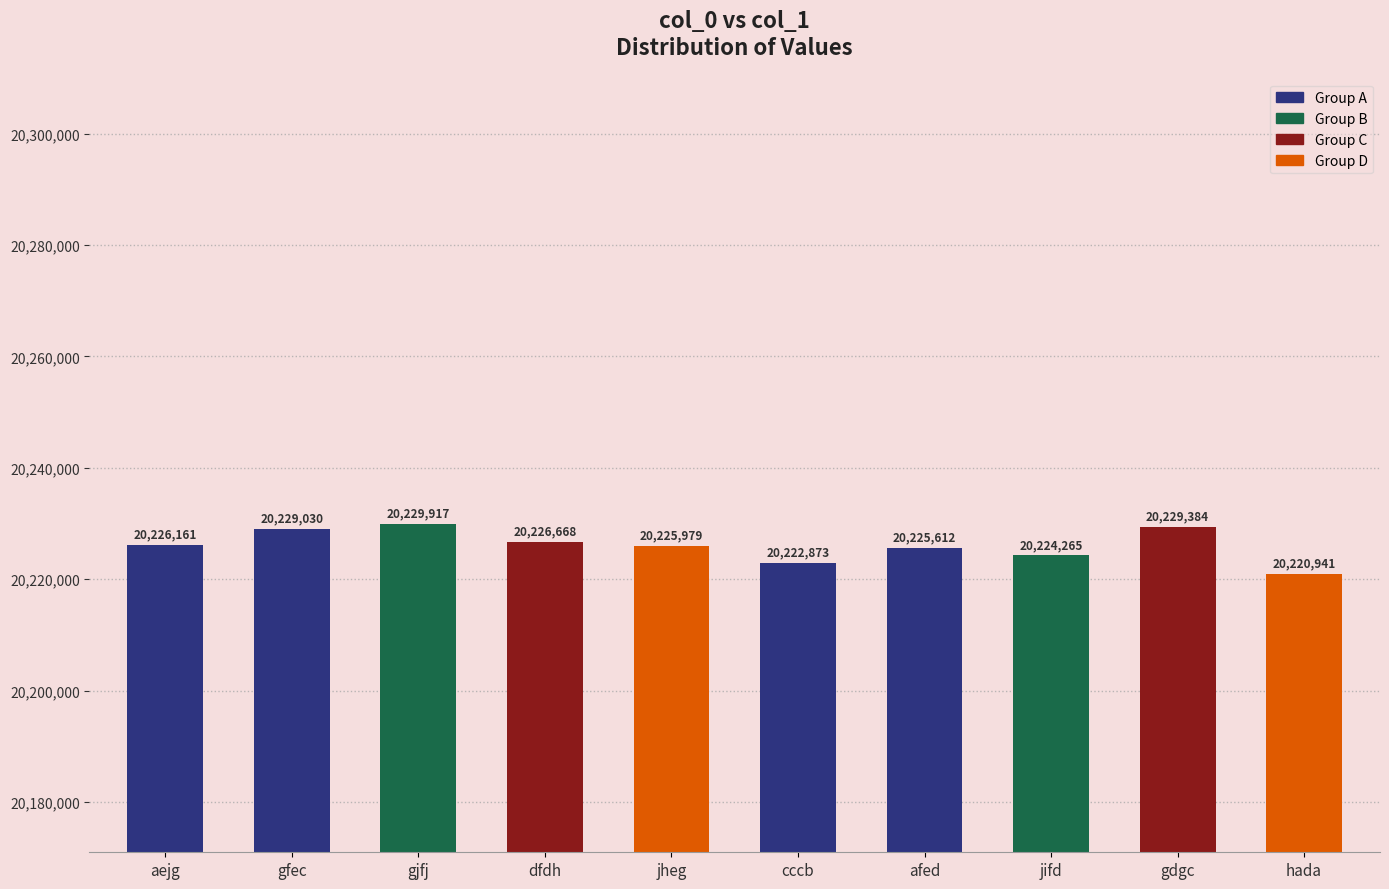

List the labels in order of value, smallest first.

hada, cccb, jifd, afed, jheg, aejg, dfdh, gfec, gdgc, gjfj